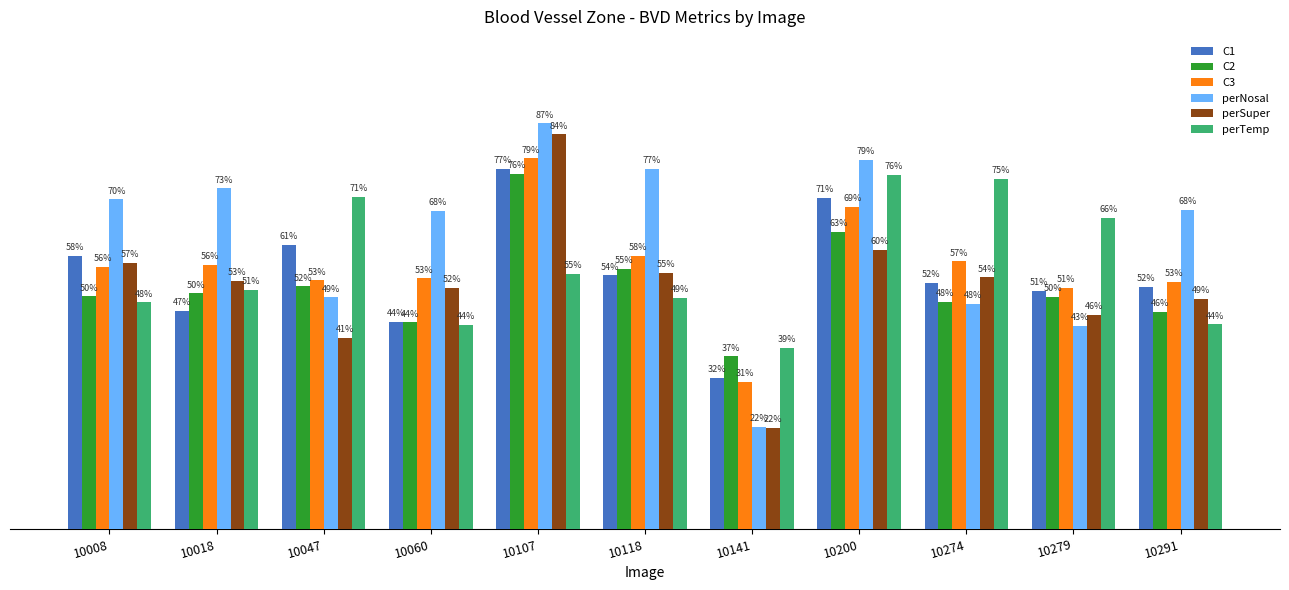

Which series has the largest total across all categories?

perNosal